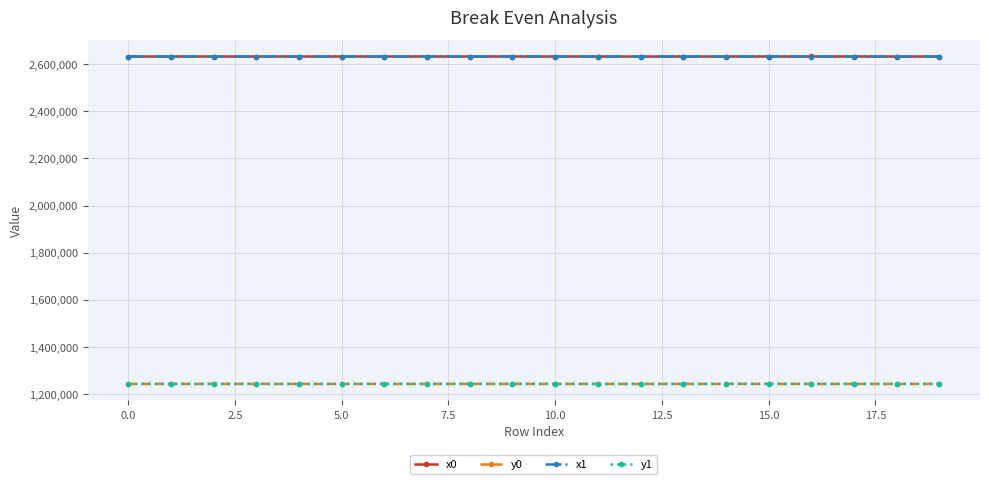

True or false: y0 and x0 intersect in this chart.

False